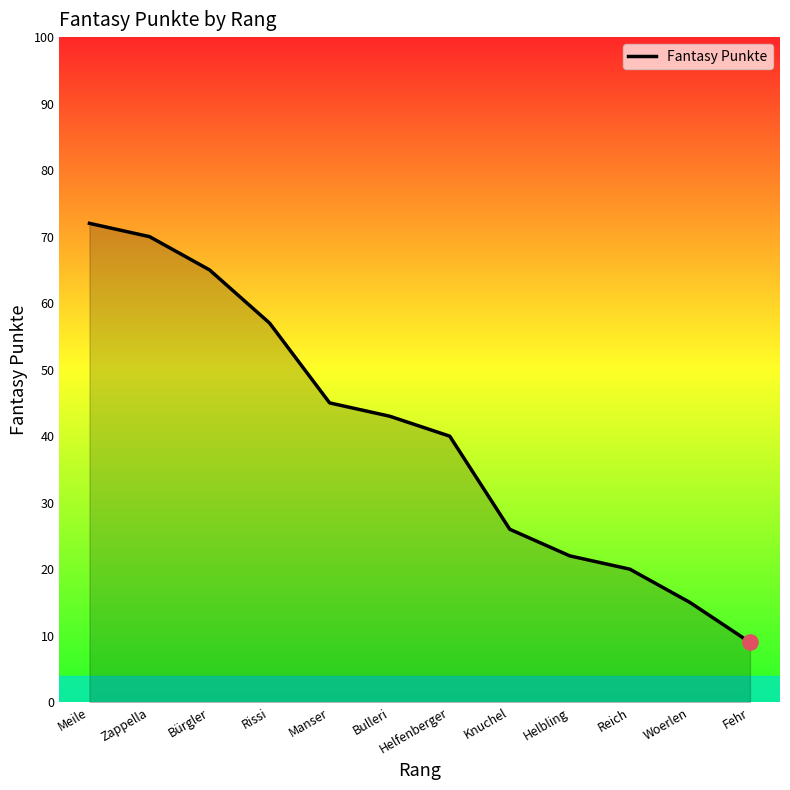

What is the change in value from Meile to Manser?

-27